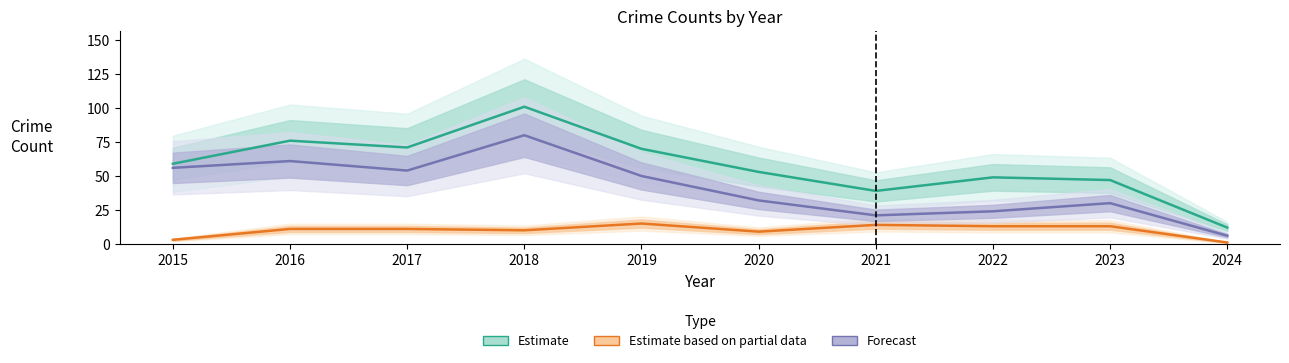

Where does the Estimate series first go above 59?

2016